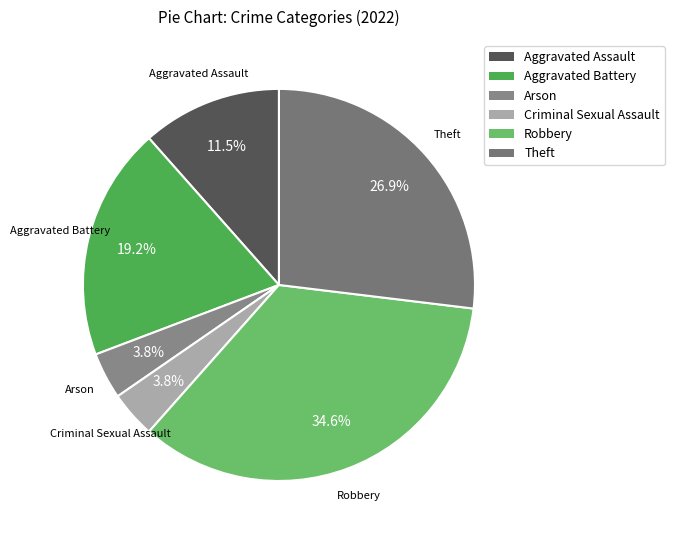

How many slices are in this pie chart?

6